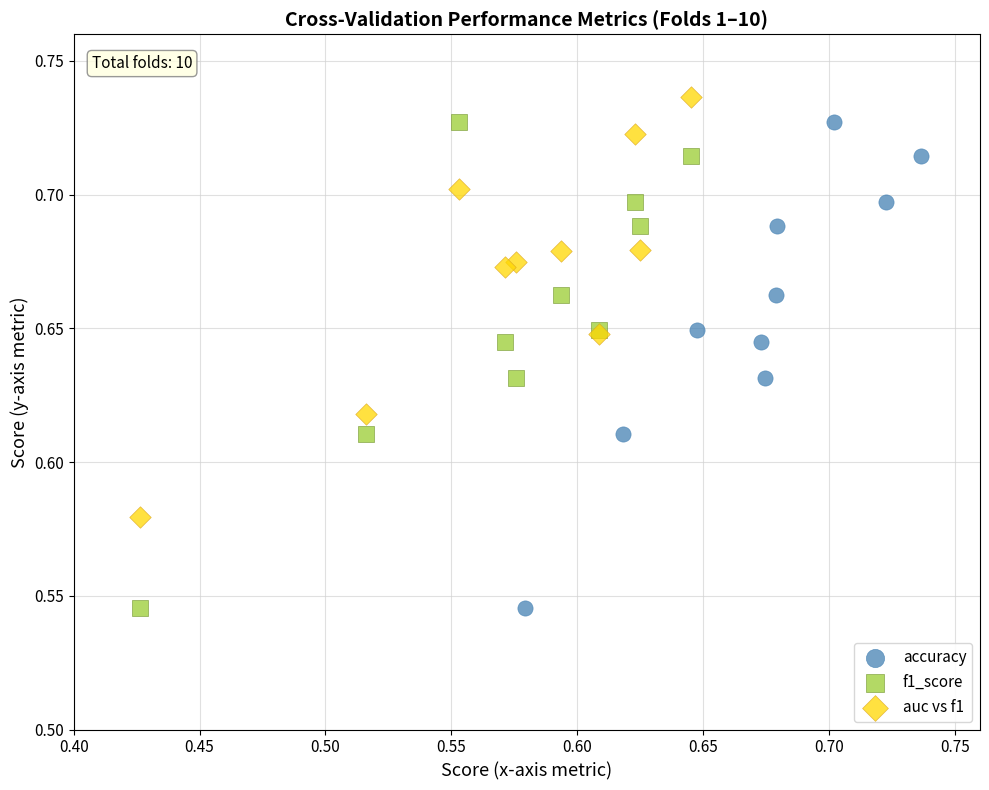

Which series contains the highest Y value?

auc vs f1